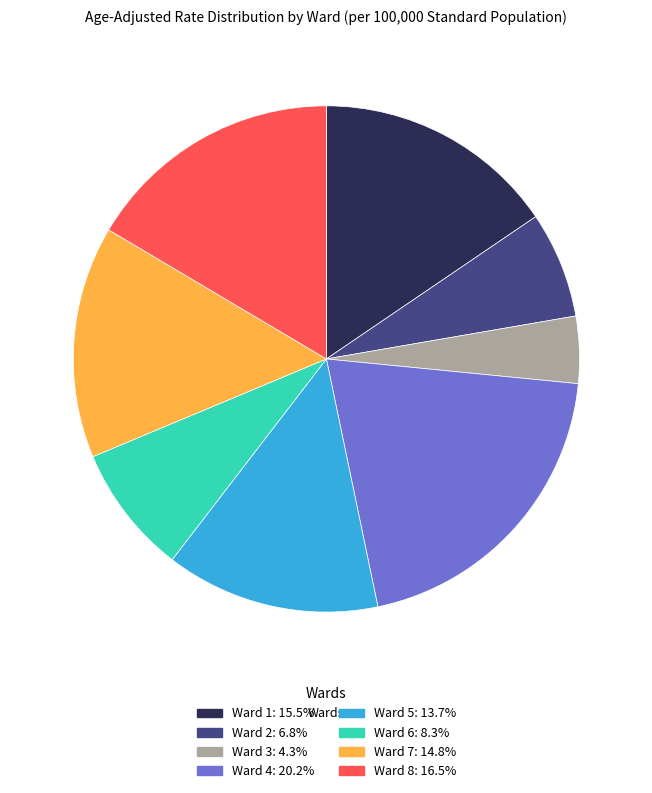

Between Ward 1 and Ward 4, which is larger?

Ward 4